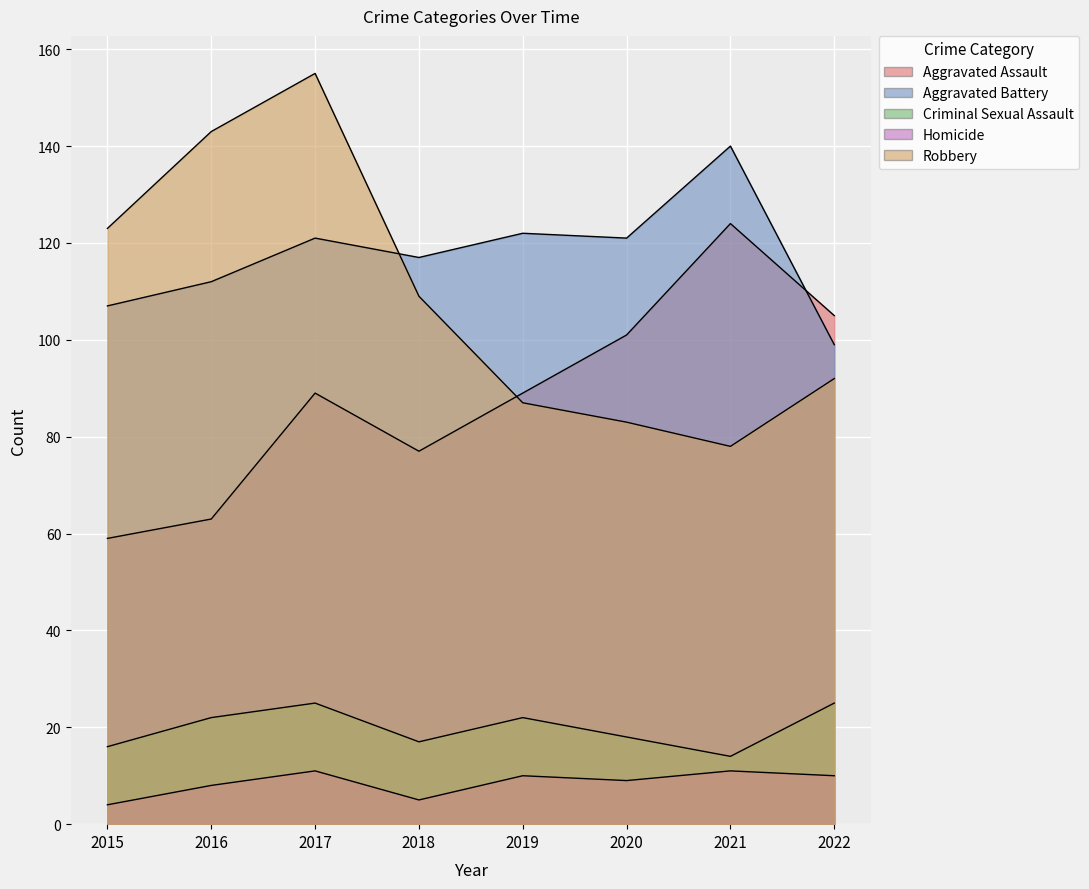

True or false: Criminal Sexual Assault and Robbery cross at least once.

False